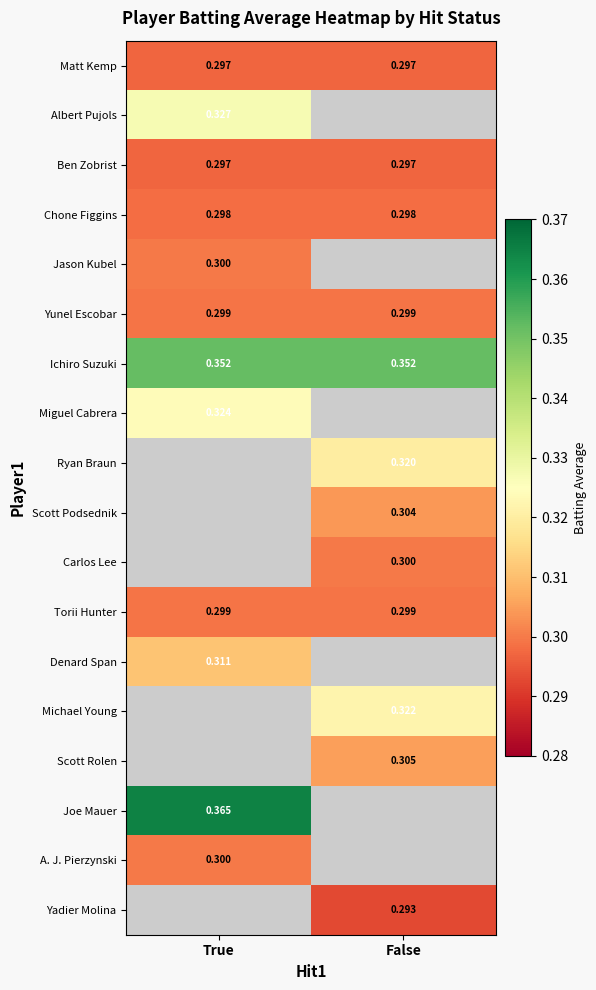

Is the value of Jason Kubel at True greater than the value of Denard Span at True?

No